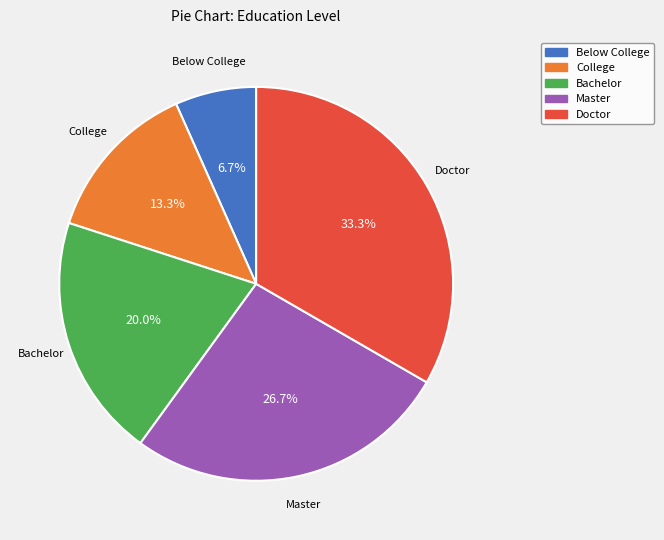

Is the sum of Bachelor and Doctor greater than half?

Yes